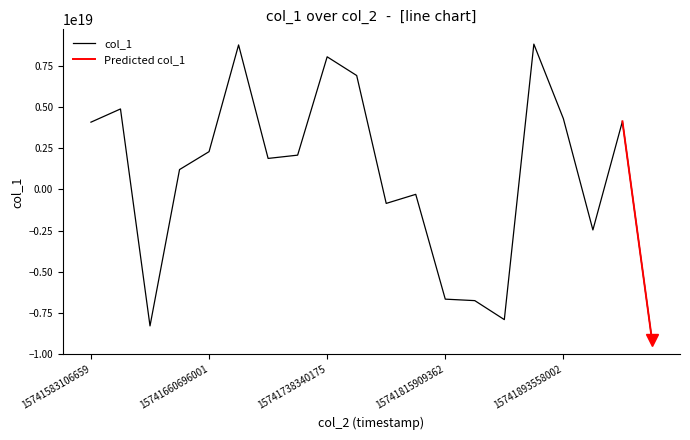

The chart shows a value of 4132958712335112192 at 15741932324697. True or false?

True